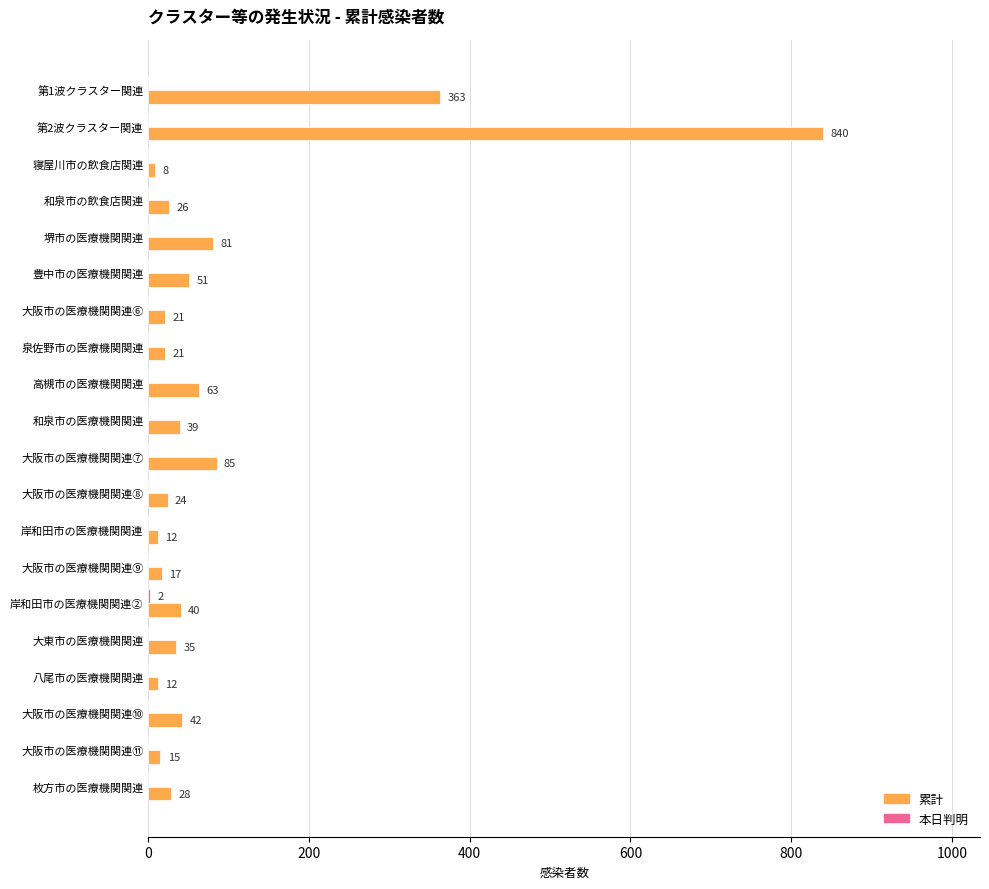

Which series has the widest spread of values?

累計